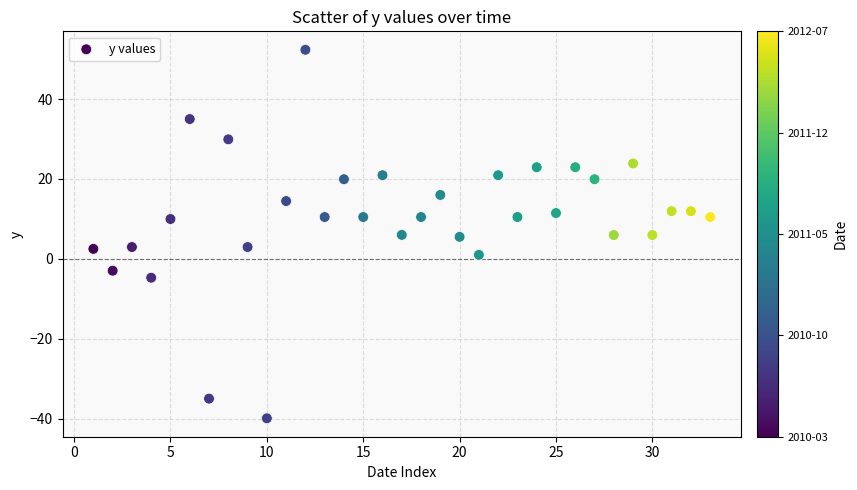

What is the range of Y values (max minus min)?

92.3